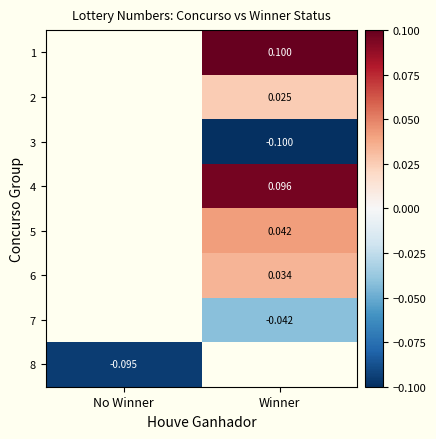

Is the value of 8 at No Winner greater than the value of 6 at Winner?

No